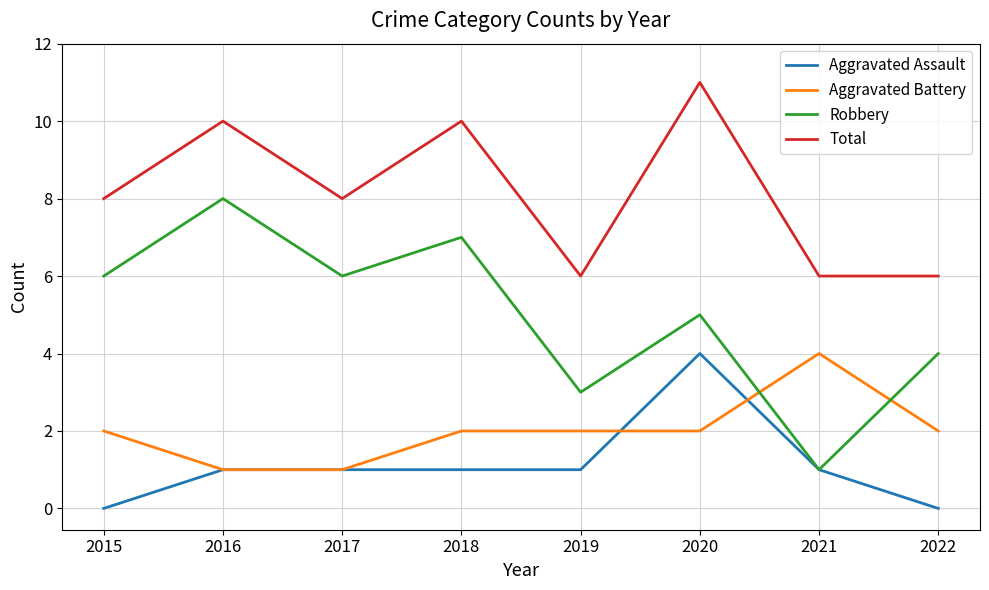

Where do Robbery and Aggravated Battery first cross each other?

2020 and 2021